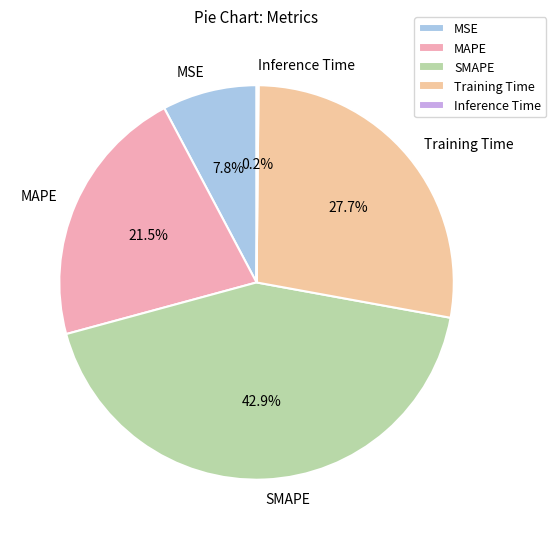

Between MSE and MAPE, which is larger?

MAPE